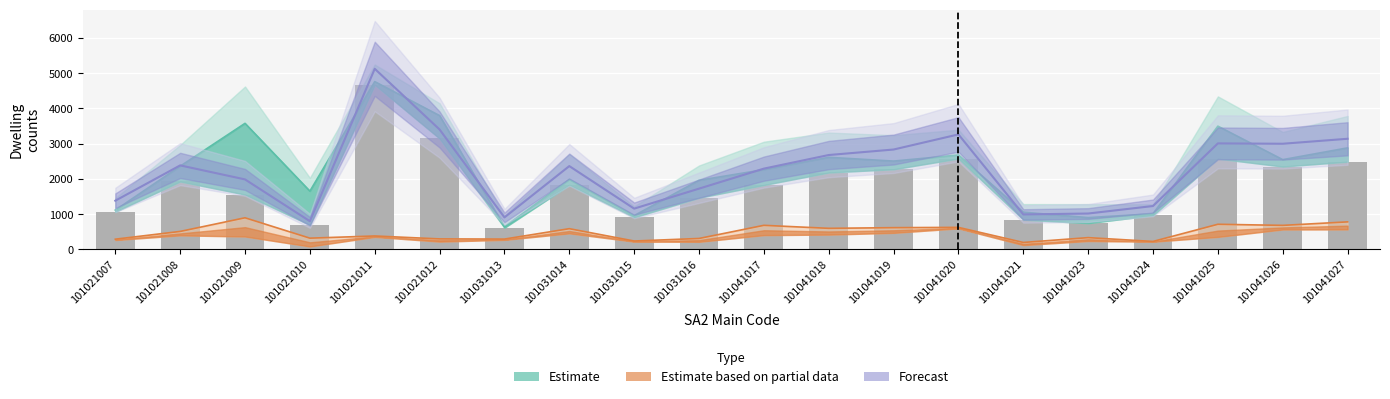

Reading right to left, list all the values displayed in this chart.

101041027=2488	101041026=2350	101041025=2574	101041024=967	101041023=743	101041021=843	101041020=2578	101041019=2273	101041018=2181	101041017=1827	101031016=1464	101031015=910	101031014=1828	101031013=613	101021012=3146	101021011=4671	101021010=693	101021009=1555	101021008=1926	101021007=1067